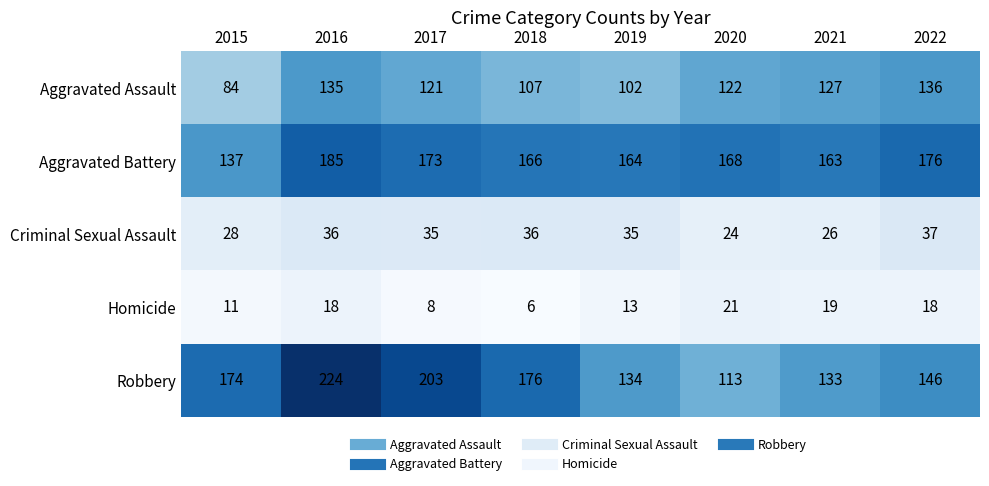

Which category has the highest value in the Robbery series?

2016